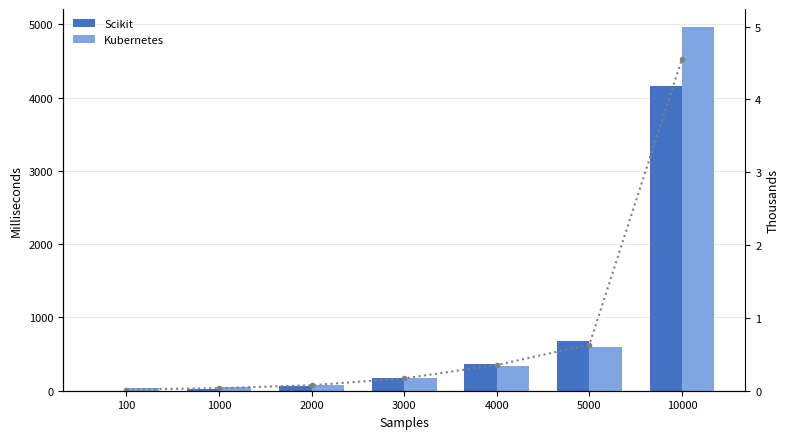

Where is Kubernetes nearest to the value 2496?

5000